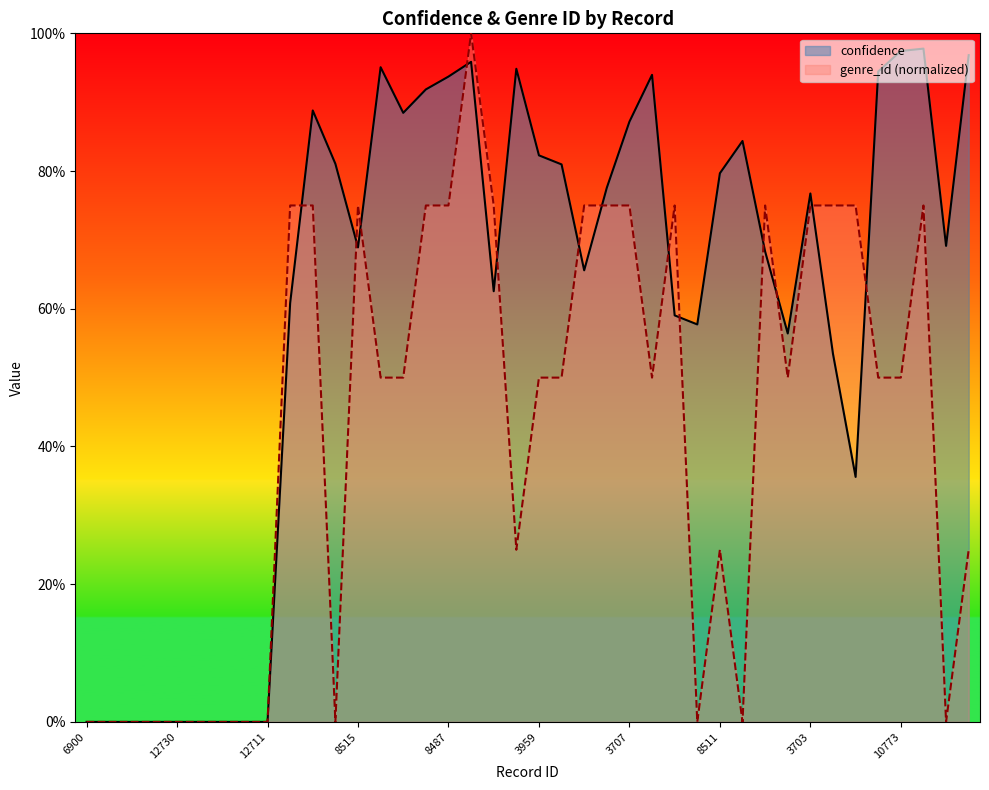

Between 12747 and 8493, which series saw the biggest shift?

confidence